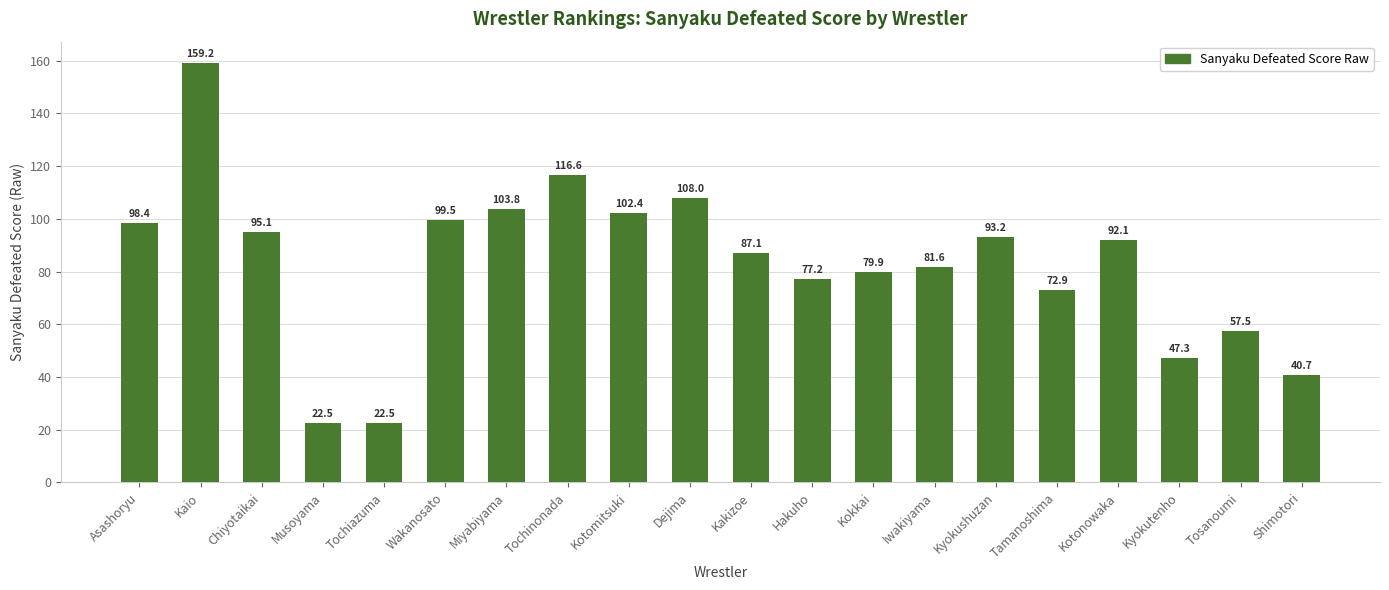

Reading left to right, list all the values displayed in this chart.

98.4	159.2	95.1	22.5	22.5	99.5	103.8	116.6	102.4	108.0	87.1	77.2	79.9	81.6	93.2	72.9	92.1	47.3	57.5	40.7